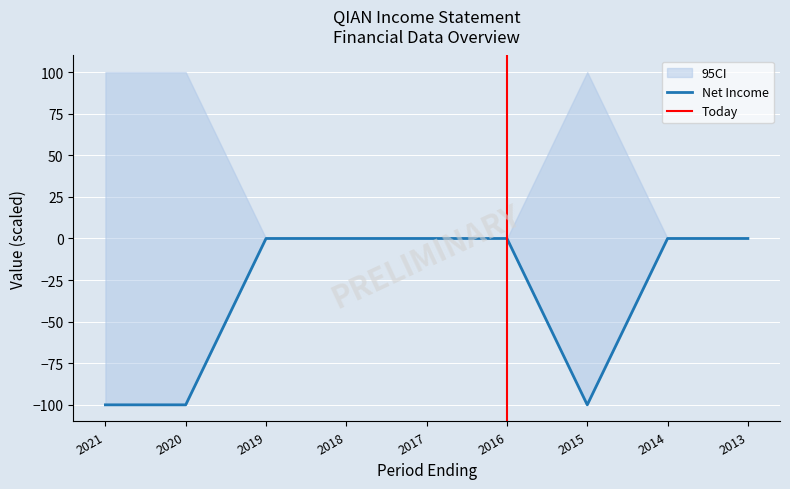

True or false: Total Operating Expenses and Net Income cross at least once.

False